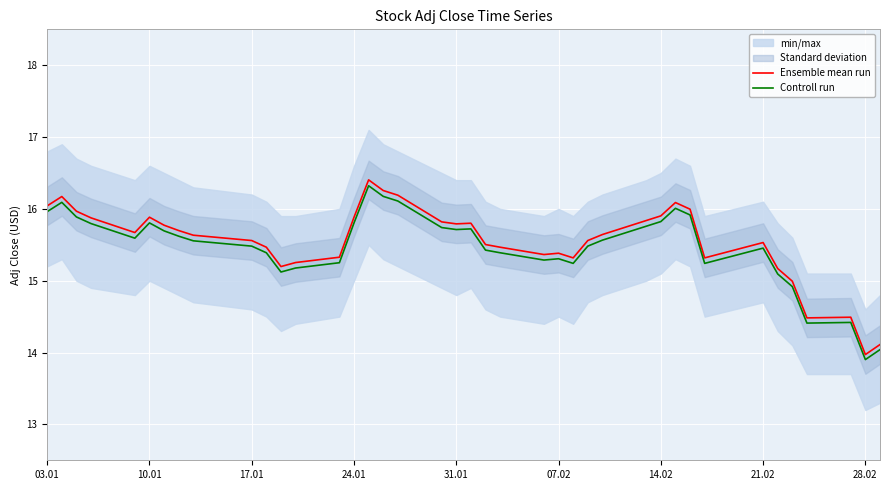

How many data points in Ensemble mean run are less than 15?

5